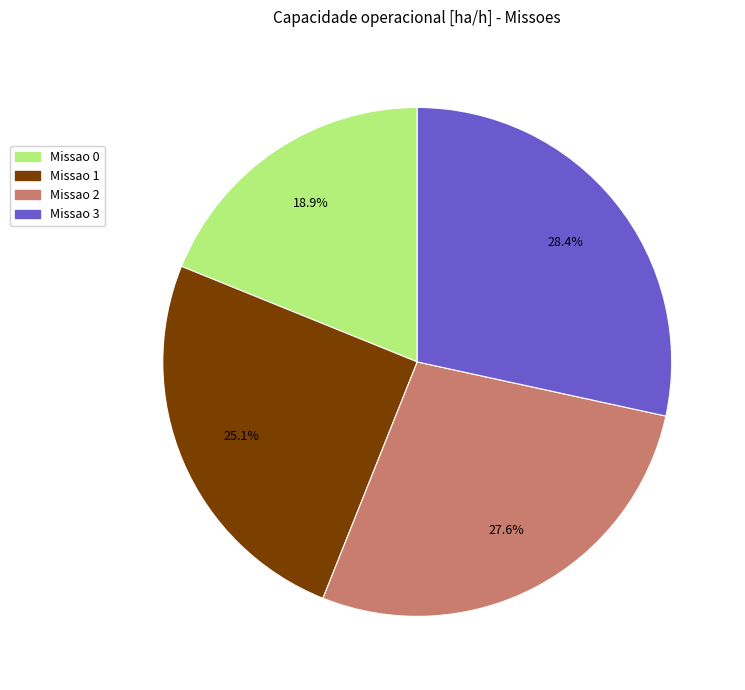

What percentage do Missao 0 and Missao 3 together represent?

47.3%